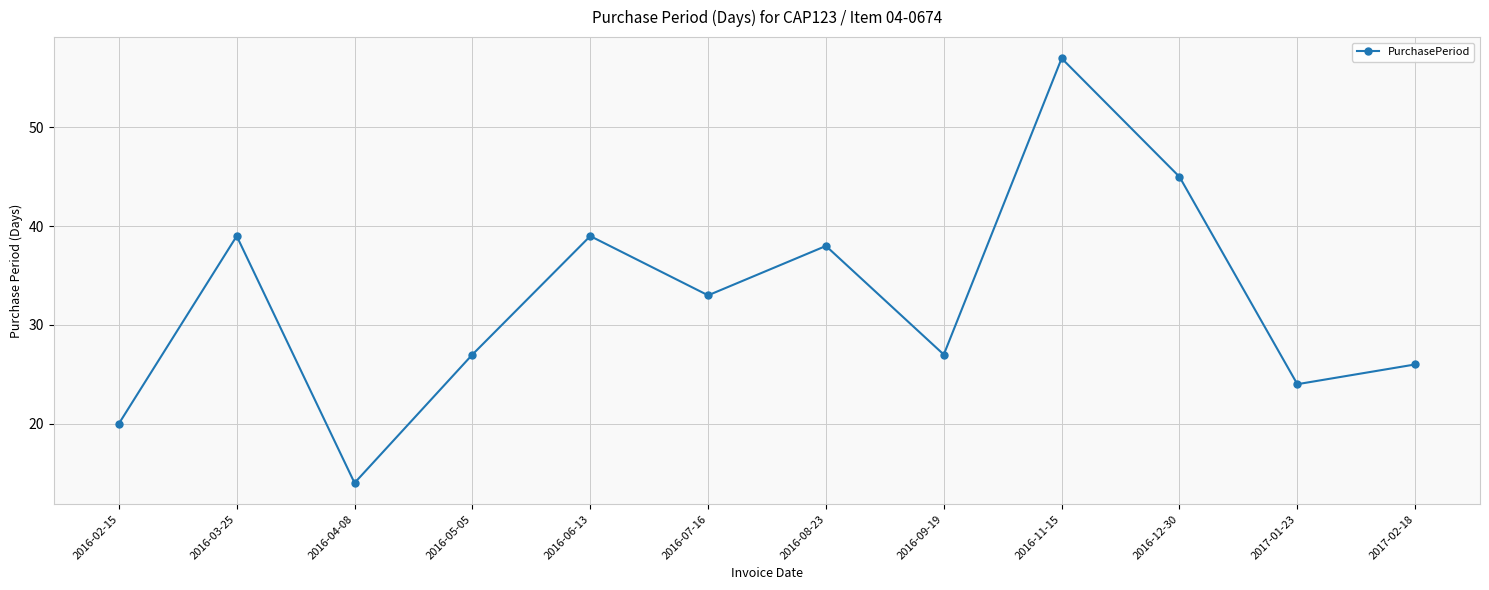

Which label corresponds to the smallest value in the chart?

2016-04-08